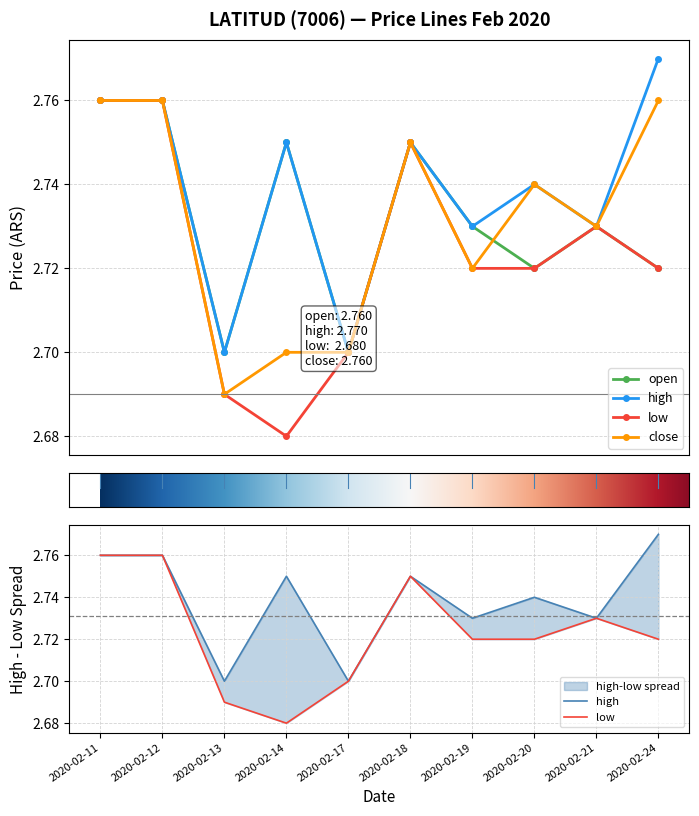

What is the maximum value for low?

2.8